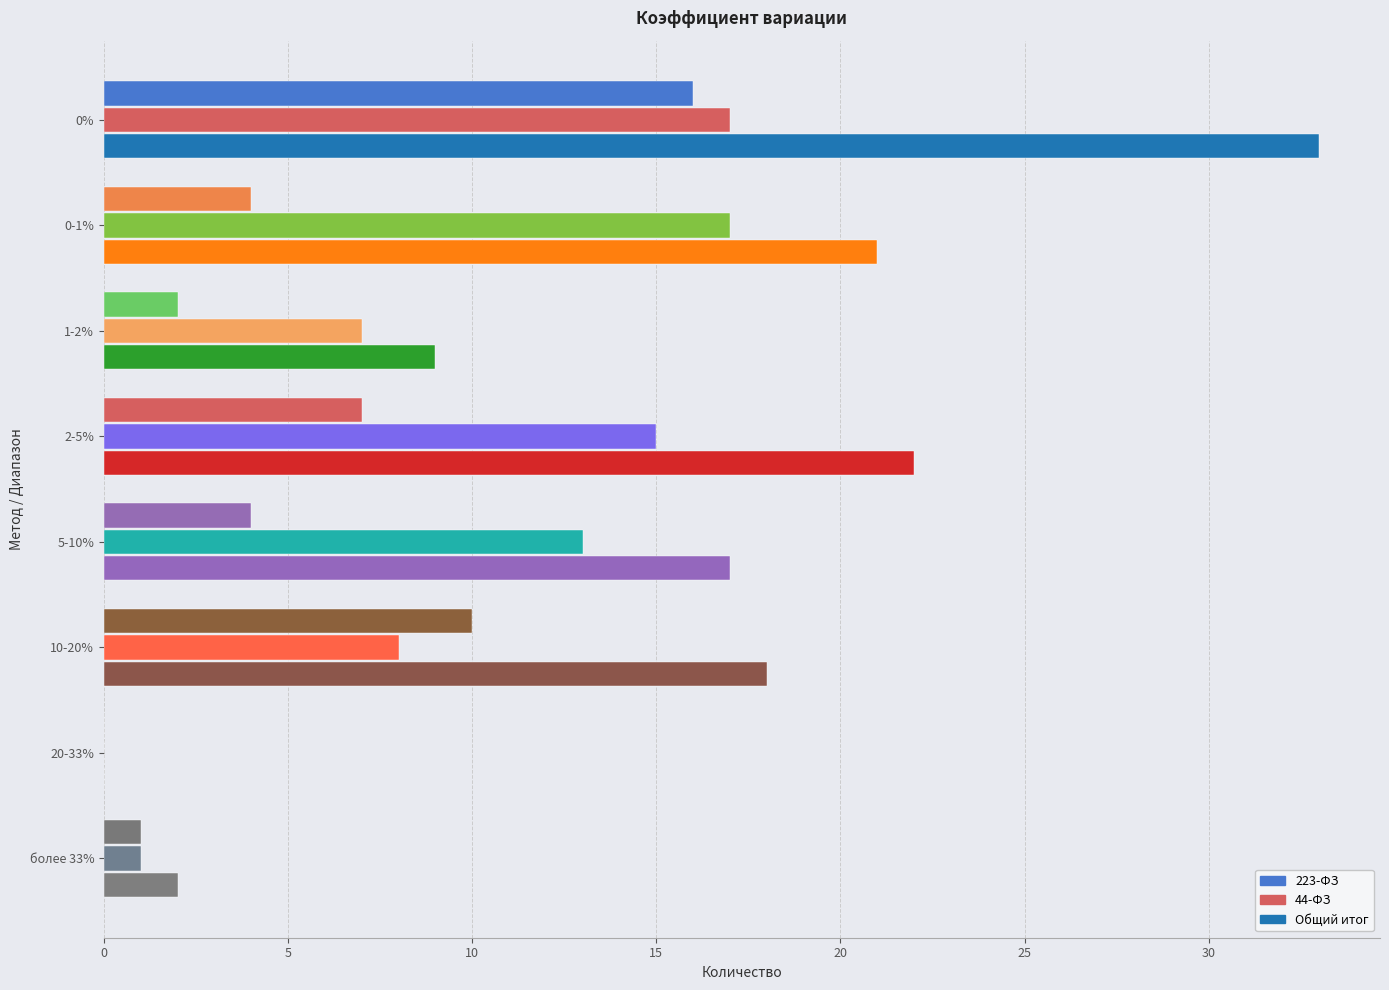

List the series in order of their peak value, highest first.

Общий итог, 44-ФЗ, 223-ФЗ